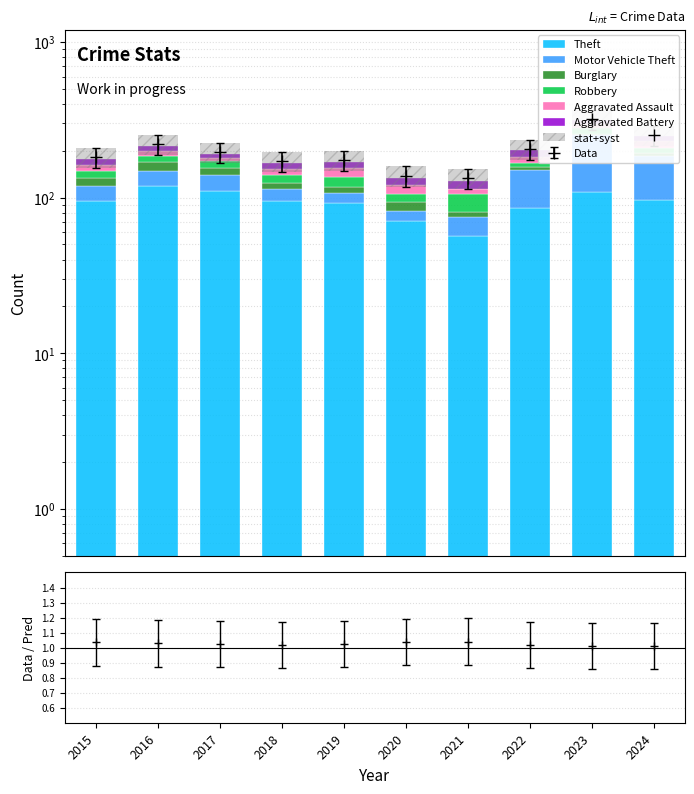

Reading left to right, transcribe all the data shown in this chart.

Theft: 2015=95	2016=119	2017=110	2018=95	2019=92	2020=71	2021=57	2022=86	2023=108	2024=96
Motor Vehicle Theft: 2015=24	2016=29	2017=30	2018=19	2019=15	2020=11	2021=18	2022=64	2023=145	2024=89
Burglary: 2015=15	2016=21	2017=16	2018=11	2019=10	2020=12	2021=6	2022=7	2023=2	2024=9
Robbery: 2015=15	2016=17	2017=15	2018=14	2019=18	2020=12	2021=24	2022=10	2023=26	2024=14
Aggravated Assault: 2015=13	2016=13	2017=8	2018=14	2019=19	2020=15	2021=9	2022=16	2023=17	2024=22
Aggravated Battery: 2015=14	2016=16	2017=12	2018=15	2019=16	2020=12	2021=14	2022=18	2023=18	2024=19